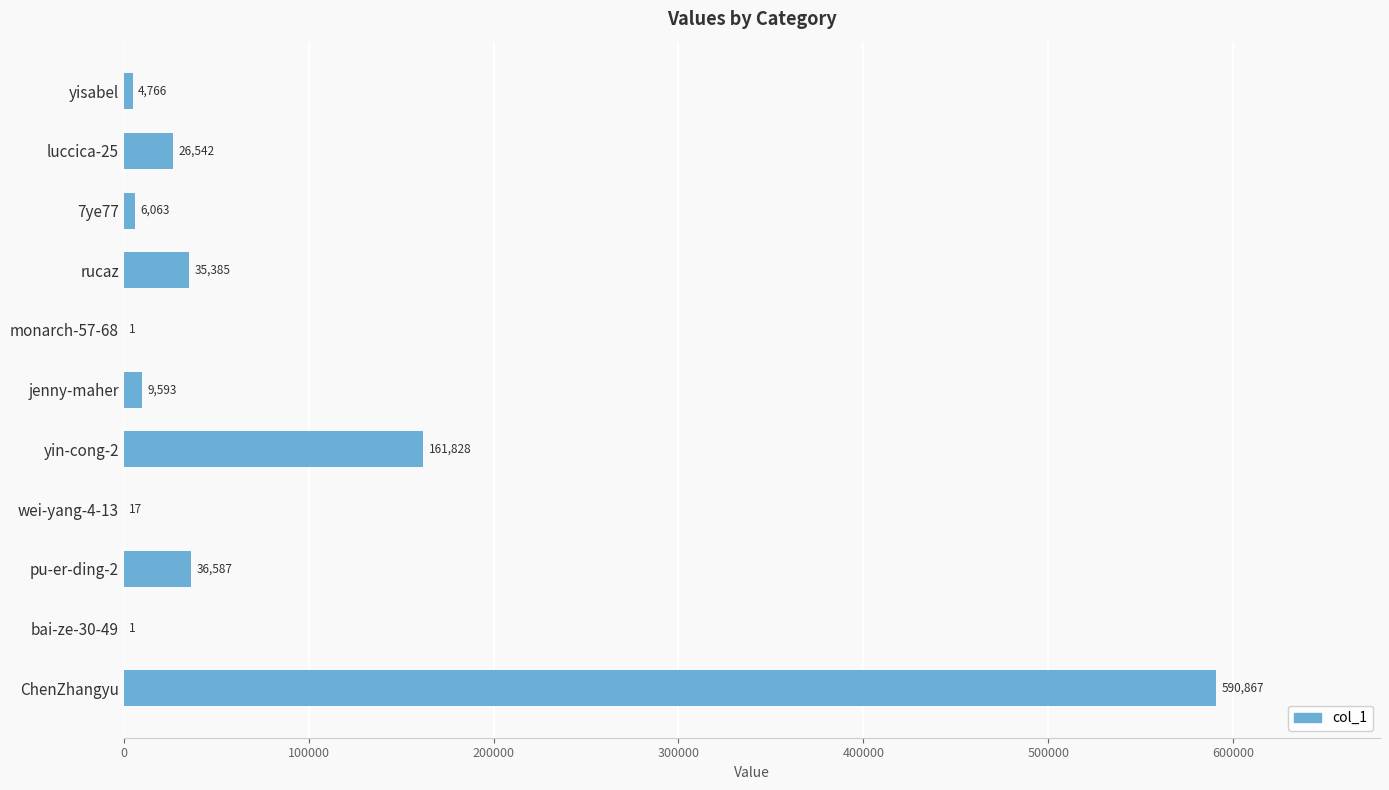

Which category has the highest value across all series?

ChenZhangyu